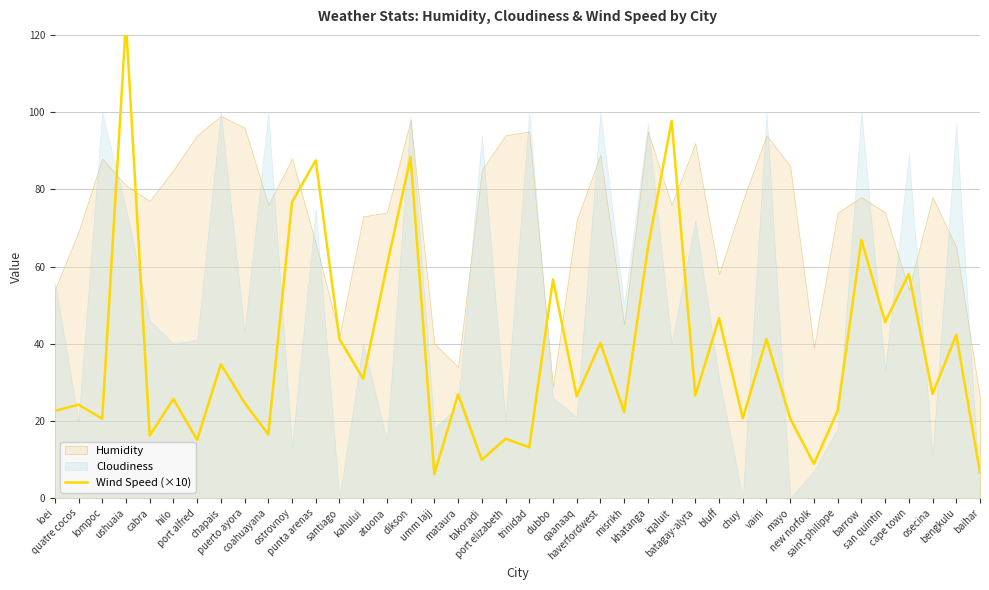

What is the difference between the second highest and second lowest values?

91.1